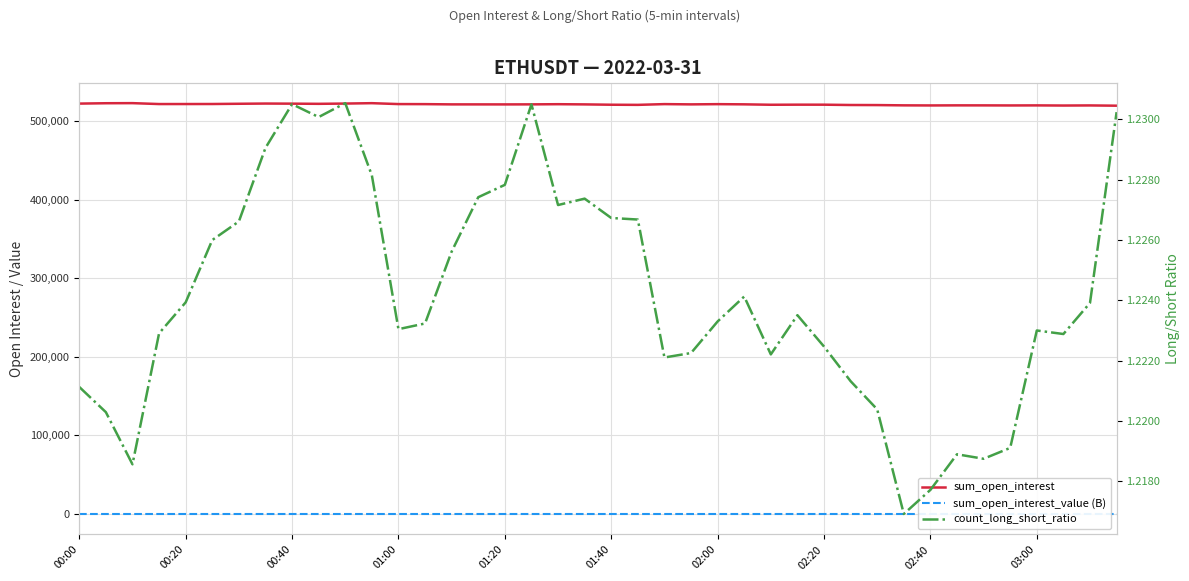

Reading left to right, what are all the values shown in this chart?

sum_open_interest: 522376.8	522840.0	522960.0	521797.8	521816.7	521858.1	522157.2	522435.8	522308.7	522084.2	522419.8	522917.6	521767.7	521692.2	521384.4	521368.4	521341.9	521404.8	521616.3	521363.5	520940.4	520767.4	521722.8	521385.3	521669.8	521431.4	520899.9	521012.4	520987.7	520591.9	520493.5	520144.9	520022.9	520136.1	520109.5	520020.2	520097.2	519910.7	520042.3	519704.8
sum_open_interest_value (B): 1.8	1.8	1.8	1.8	1.8	1.8	1.8	1.8	1.8	1.8	1.8	1.8	1.8	1.8	1.8	1.8	1.8	1.8	1.8	1.8	1.8	1.8	1.8	1.8	1.8	1.8	1.8	1.8	1.8	1.8	1.8	1.8	1.8	1.8	1.8	1.8	1.8	1.8	1.8	1.8
count_long_short_ratio: 1.2	1.2	1.2	1.2	1.2	1.2	1.2	1.2	1.2	1.2	1.2	1.2	1.2	1.2	1.2	1.2	1.2	1.2	1.2	1.2	1.2	1.2	1.2	1.2	1.2	1.2	1.2	1.2	1.2	1.2	1.2	1.2	1.2	1.2	1.2	1.2	1.2	1.2	1.2	1.2